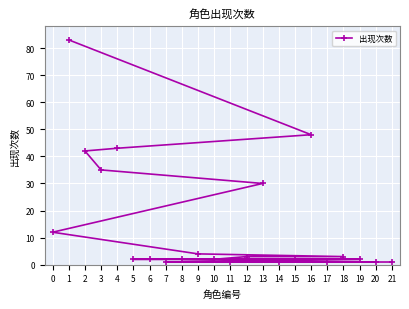

Is it true that the value at 4 is 43?

True